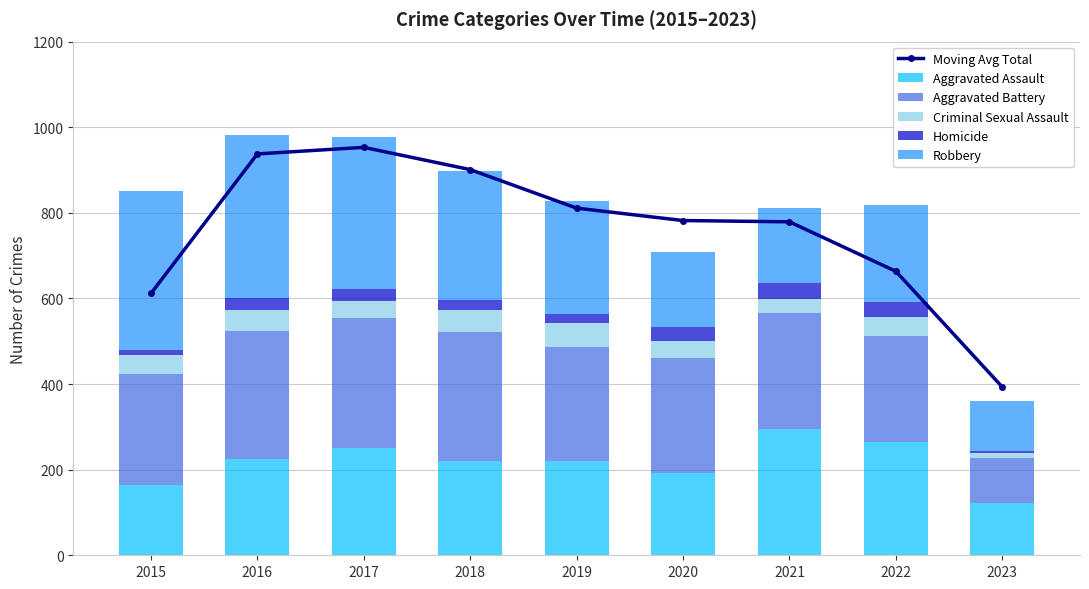

At 2020, list the series in order from largest to smallest.

Moving Avg Total, Aggravated Battery, Aggravated Assault, Robbery, Criminal Sexual Assault, Homicide